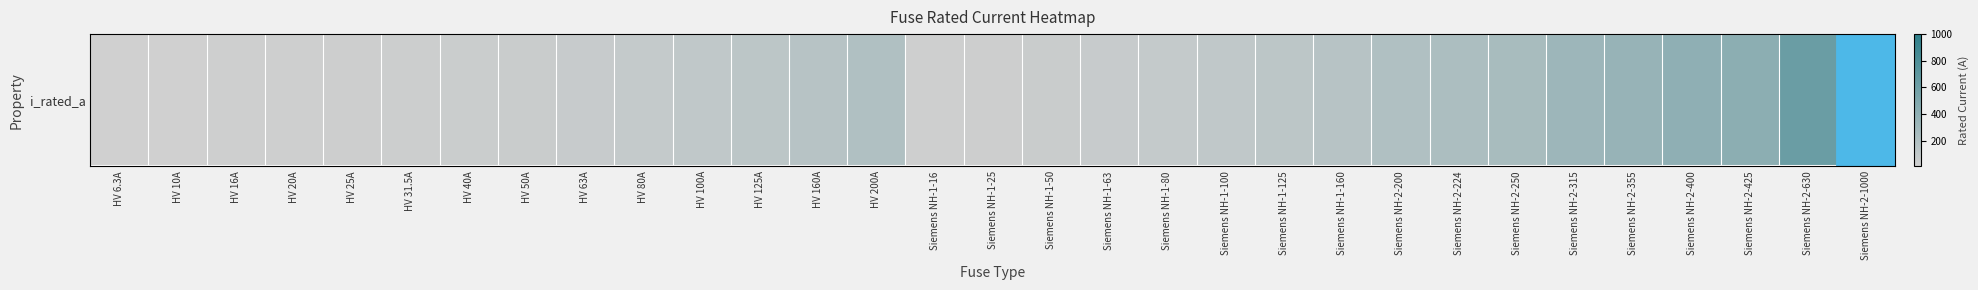

List the labels in order of value, smallest first.

HV 6.3A, HV 10A, HV 16A, Siemens NH-1-16, HV 20A, HV 25A, Siemens NH-1-25, HV 31.5A, HV 40A, HV 50A, Siemens NH-1-50, HV 63A, Siemens NH-1-63, HV 80A, Siemens NH-1-80, HV 100A, Siemens NH-1-100, HV 125A, Siemens NH-1-125, HV 160A, Siemens NH-1-160, HV 200A, Siemens NH-2-200, Siemens NH-2-224, Siemens NH-2-250, Siemens NH-2-315, Siemens NH-2-355, Siemens NH-2-400, Siemens NH-2-425, Siemens NH-2-630, Siemens NH-2-1000